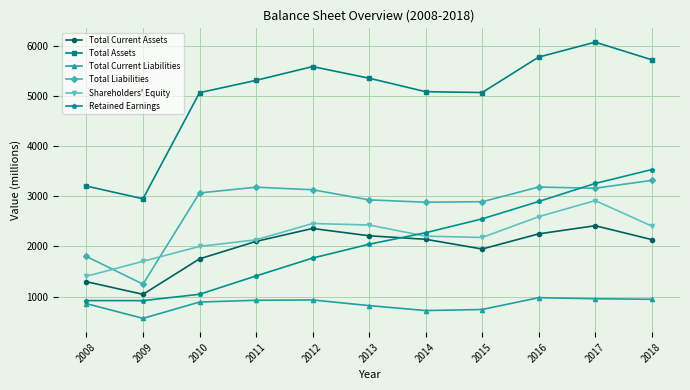

What is the minimum value for Retained Earnings?

919